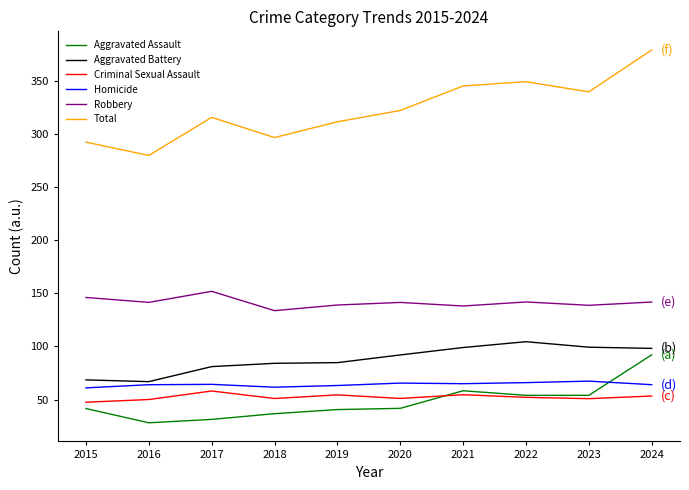

In Robbery, how many points are lower than both neighbors (excluding endpoints)?

4